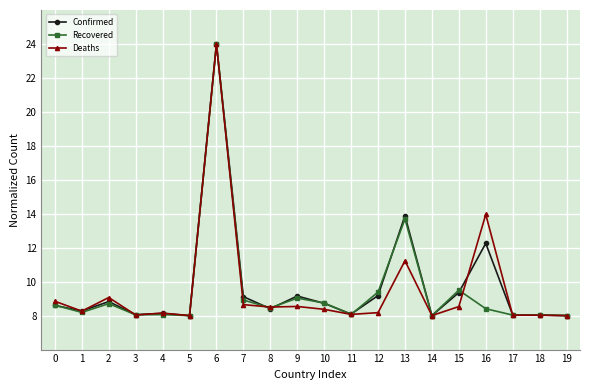

Which category has the highest value across all series?

6